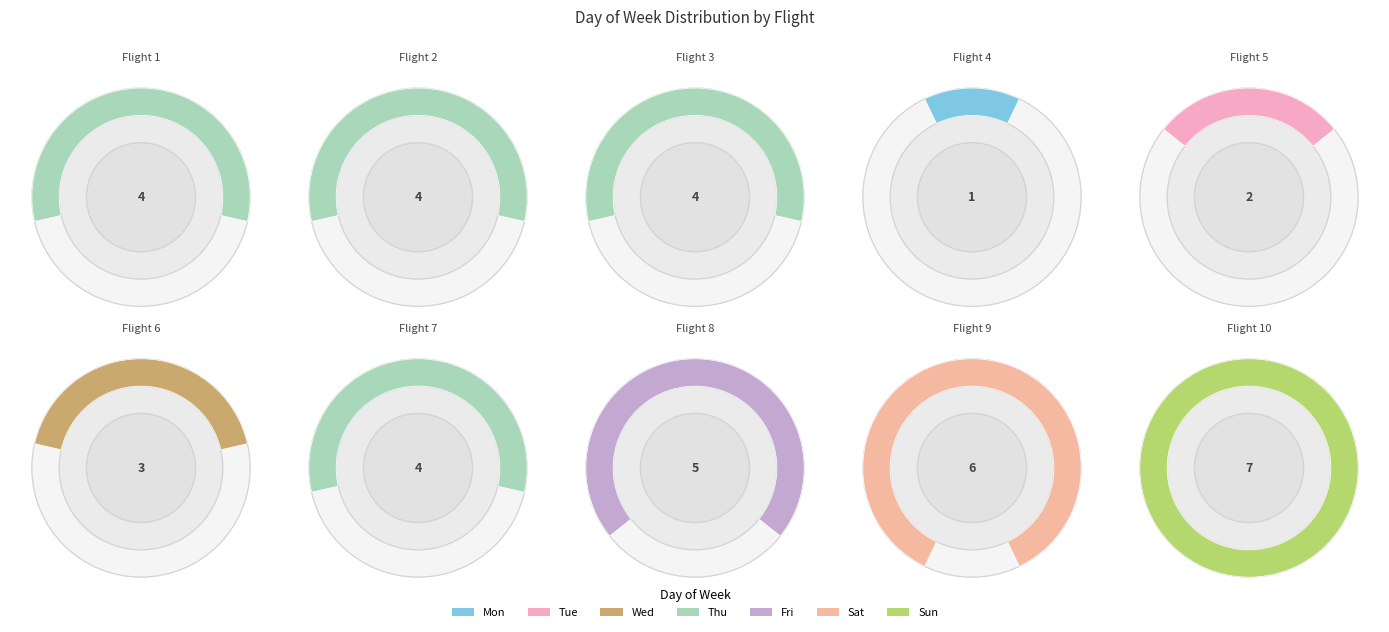

What is the change in value from Flight 2 to Flight 9?

+2